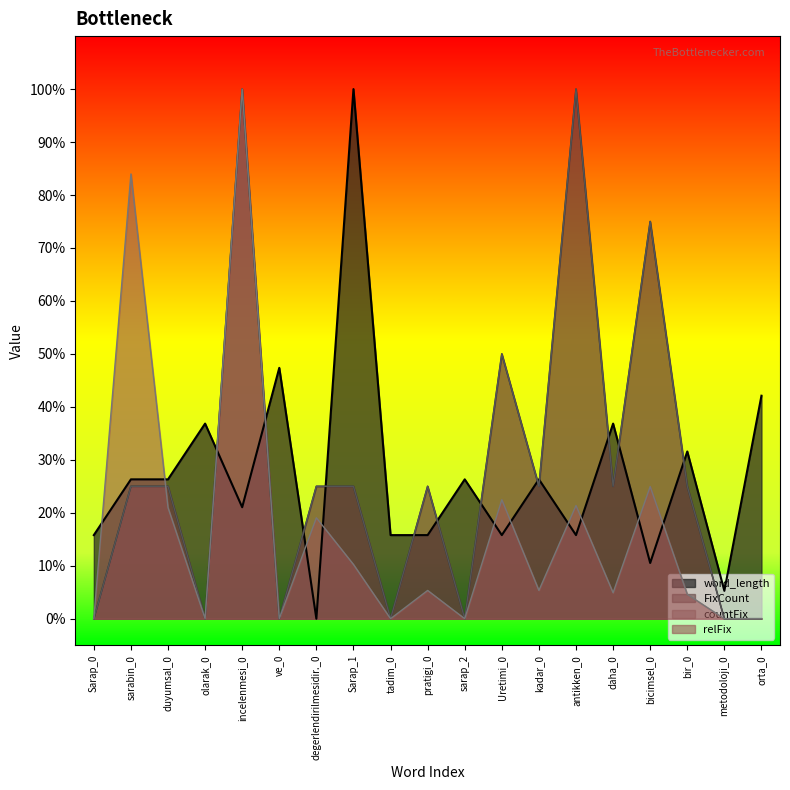

What is the label of the 15th point from the left?

daha_0